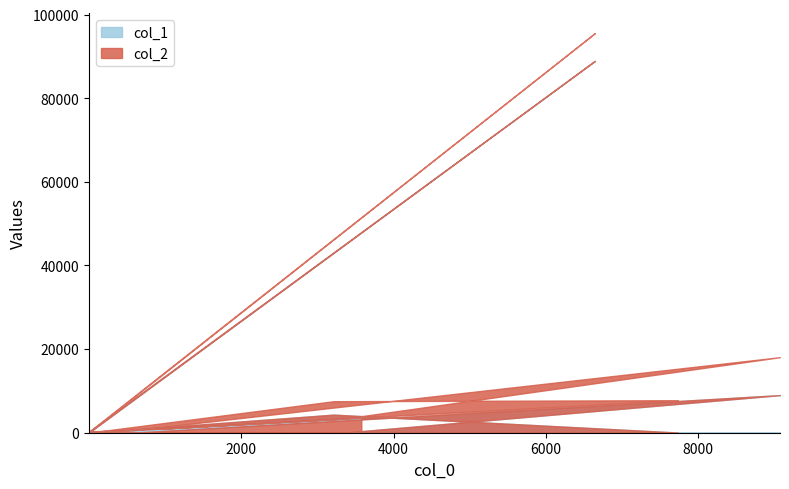

Reading left to right, extract all data points from this chart.

col_1: 36	35	8996	56	324	88942	6	4324	43	13	91
col_2: 195	3394	18068	679	335	95585	7	7537	7775	965	3668